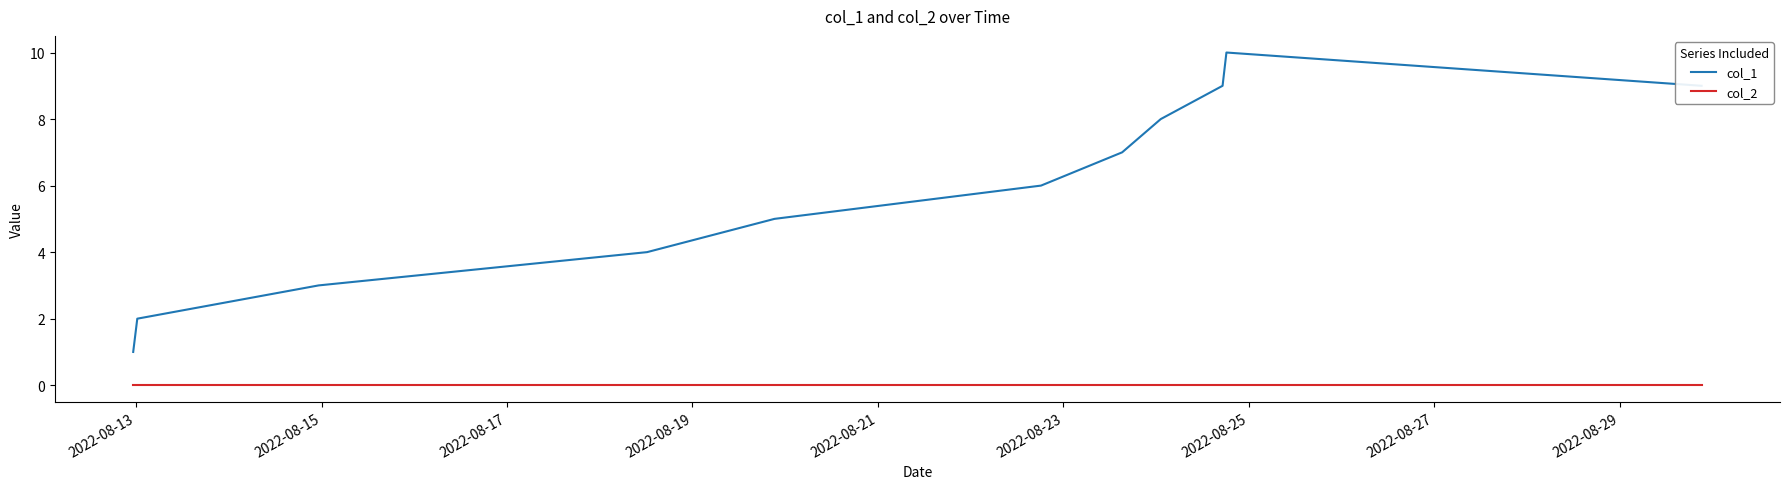

How many categories are shown in the chart?

11